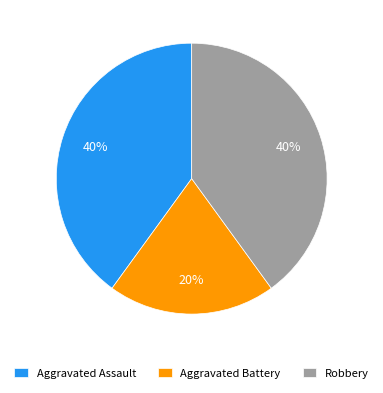

Combined, do Aggravated Assault and Aggravated Battery account for over 50%?

Yes